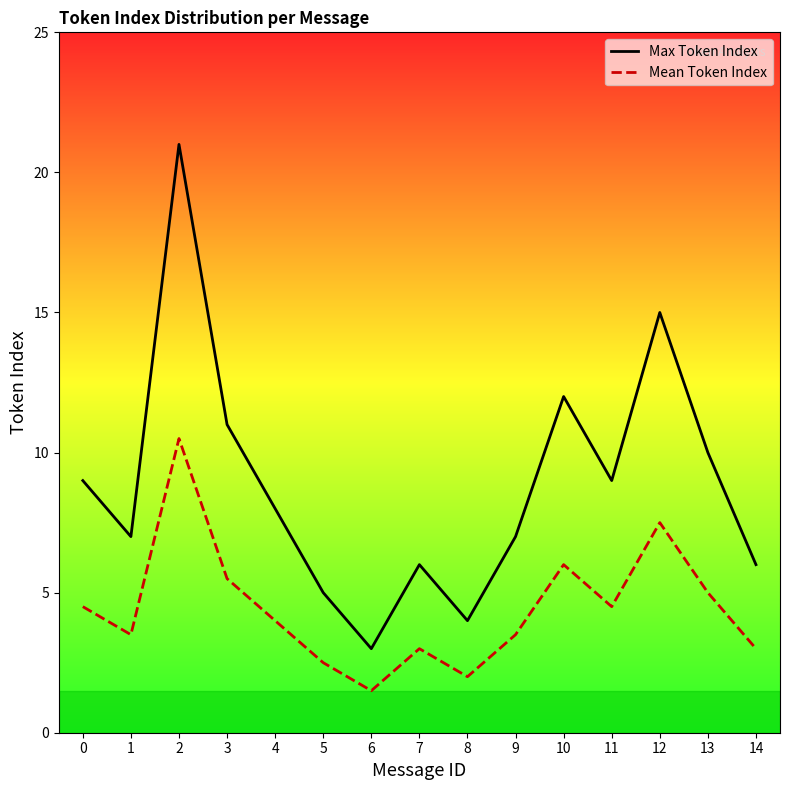

What is the sum of all Mean Token Index values?

66.5